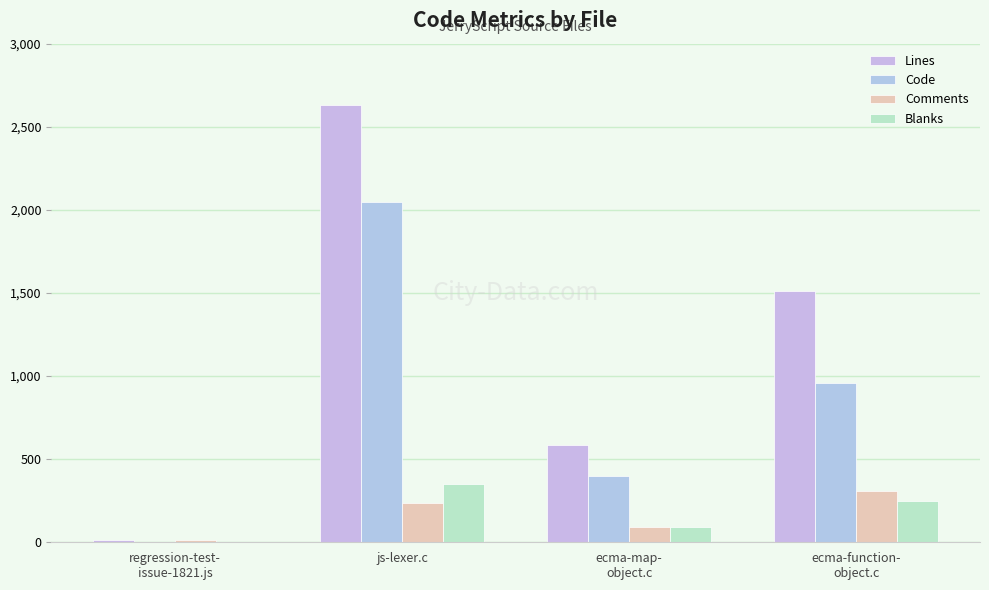

Rank the categories by Blanks value from lowest to highest.

regression-test-
issue-1821.js, ecma-map-
object.c, ecma-function-
object.c, js-lexer.c